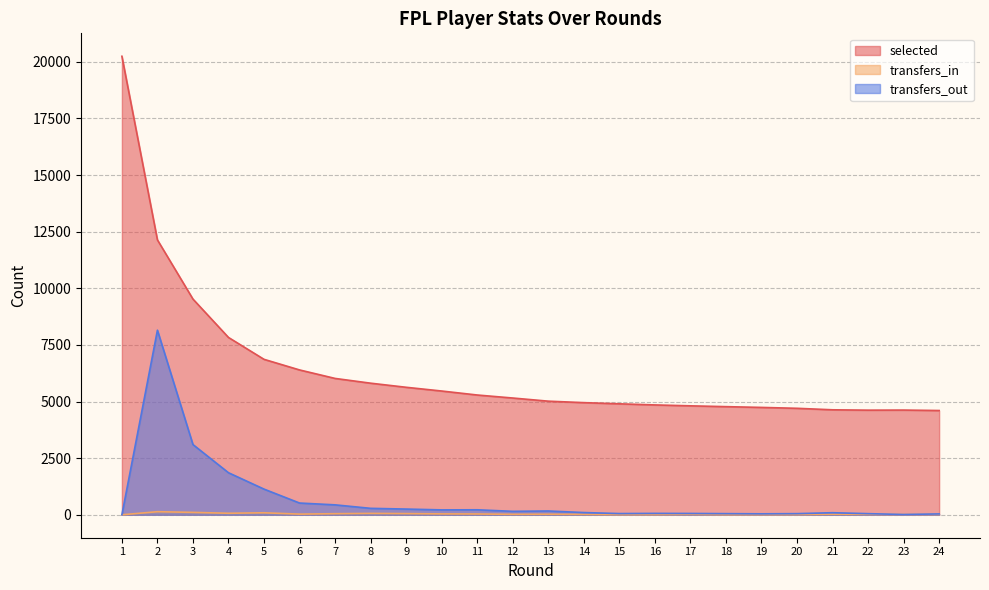

Rank the series by their maximum value, from highest to lowest.

selected, transfers_out, transfers_in